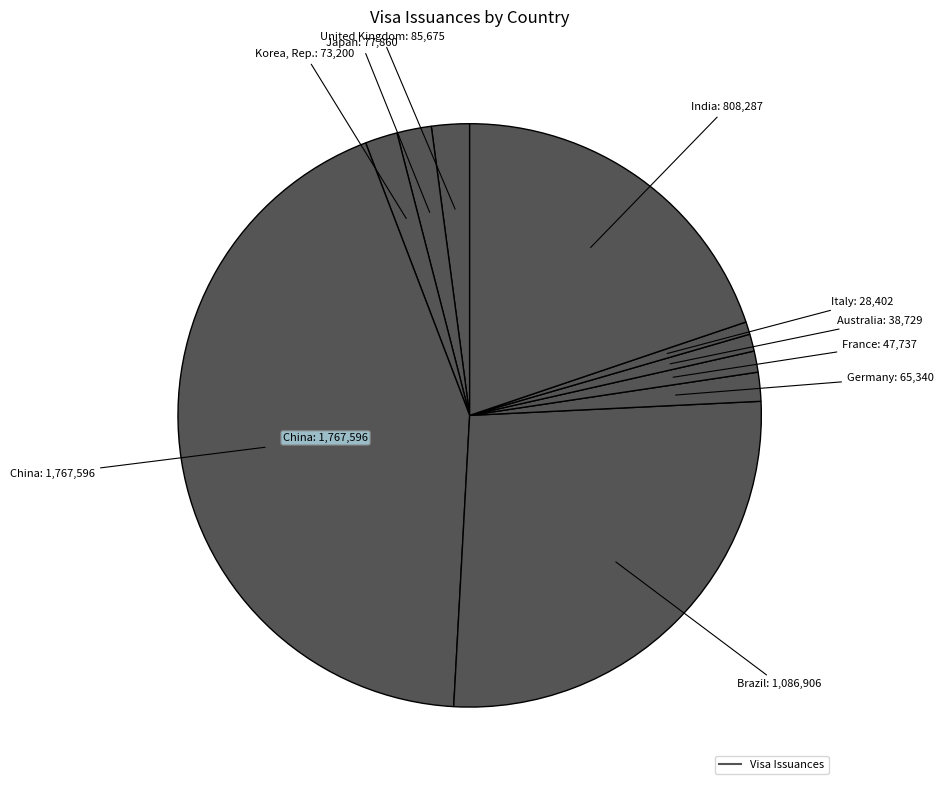

Count the number of slices in the pie.

10